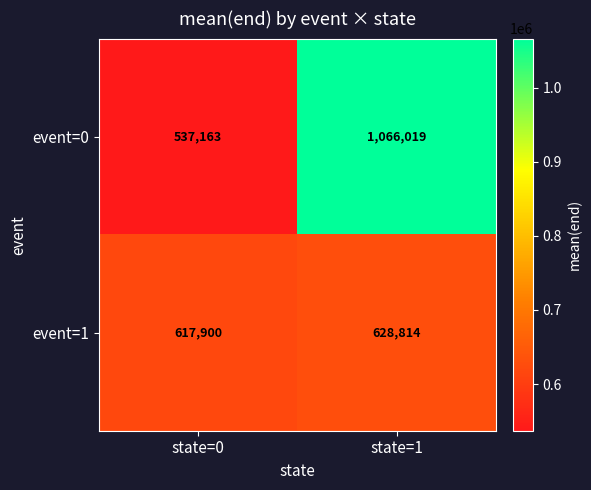

What is the average value of the event=1 series?

623357